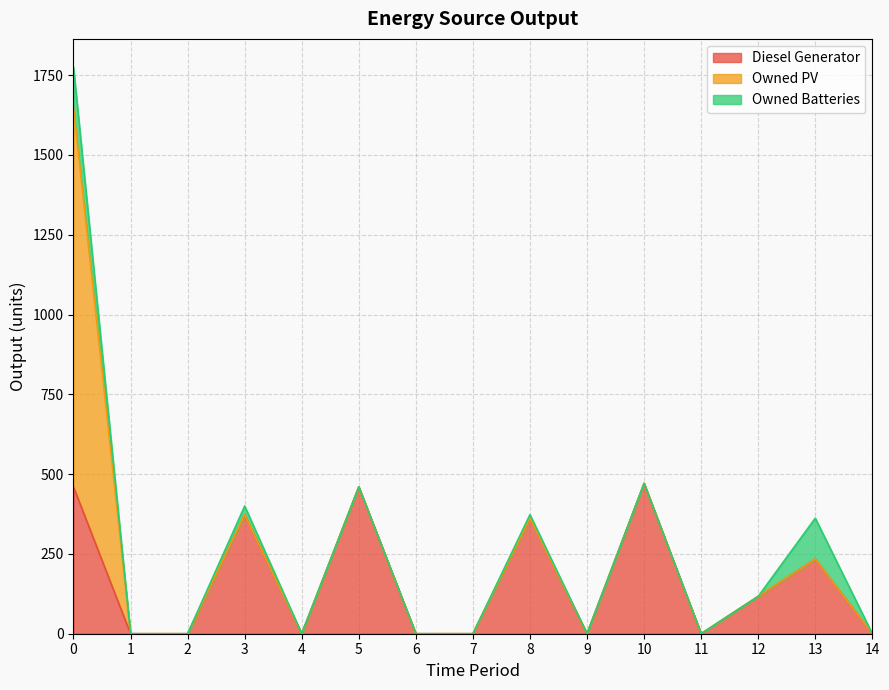

Which label corresponds to the smallest value in the chart?

1